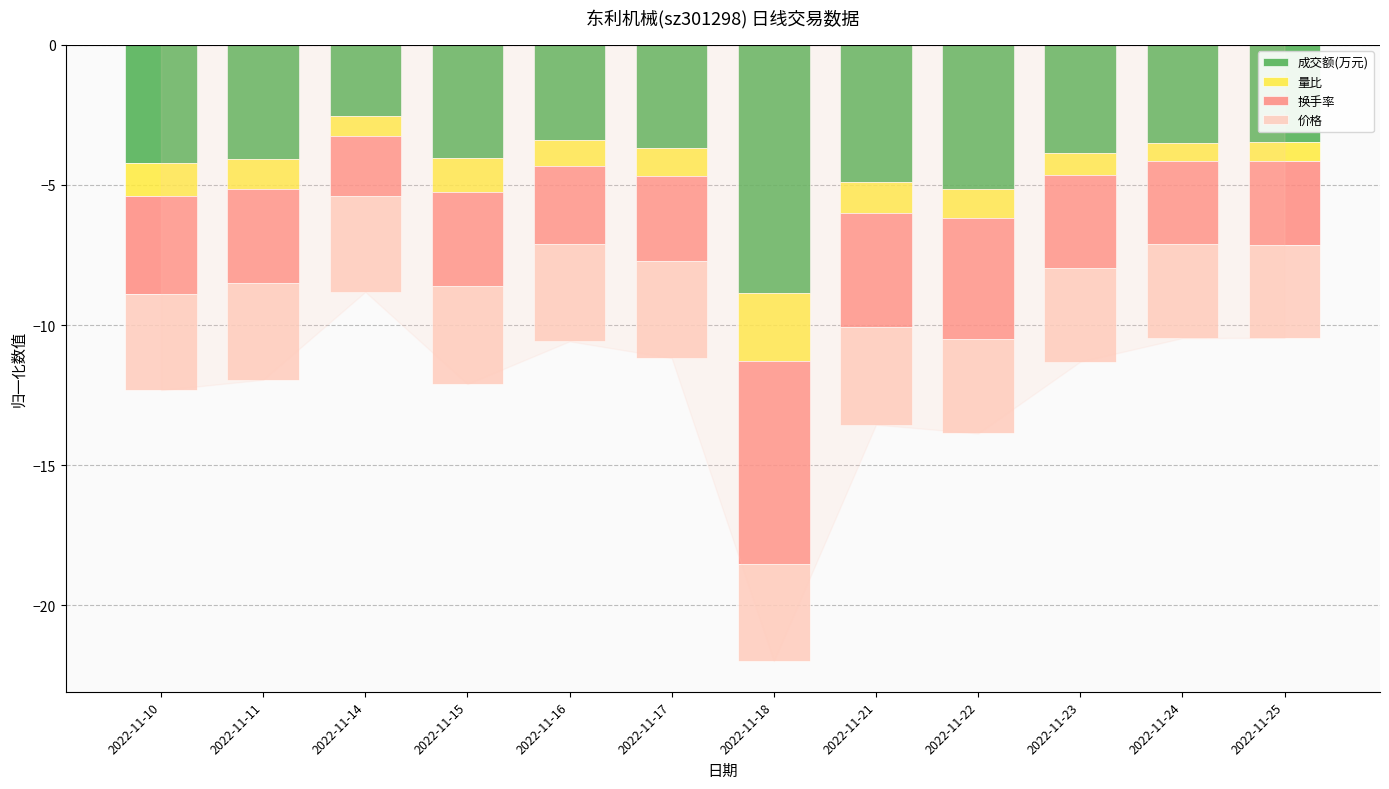

What is the difference between the 成交额(万元) values at 2022-11-10 and 2022-11-14?

1.7